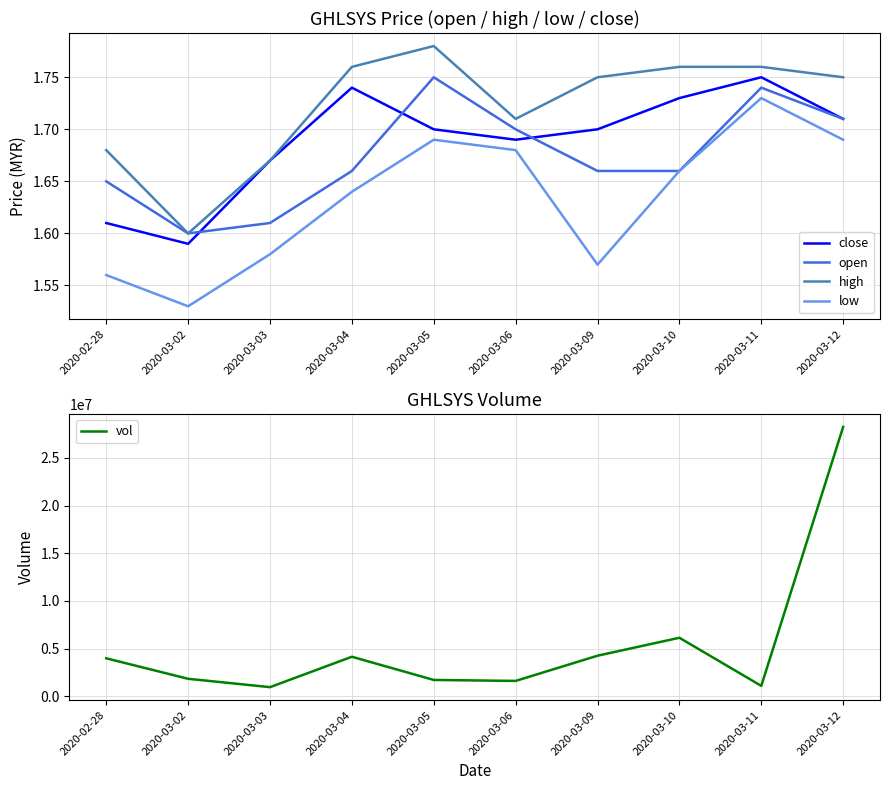

At which category is the sum across all series the highest?

2020-03-12